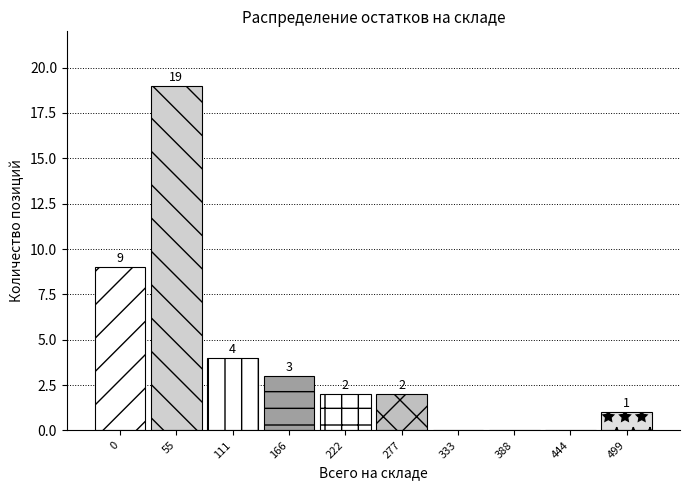

Reading left to right, transcribe all the data shown in this chart.

0=9	55=19	111=4	166=3	222=2	277=2	333=0	388=0	444=0	499=1